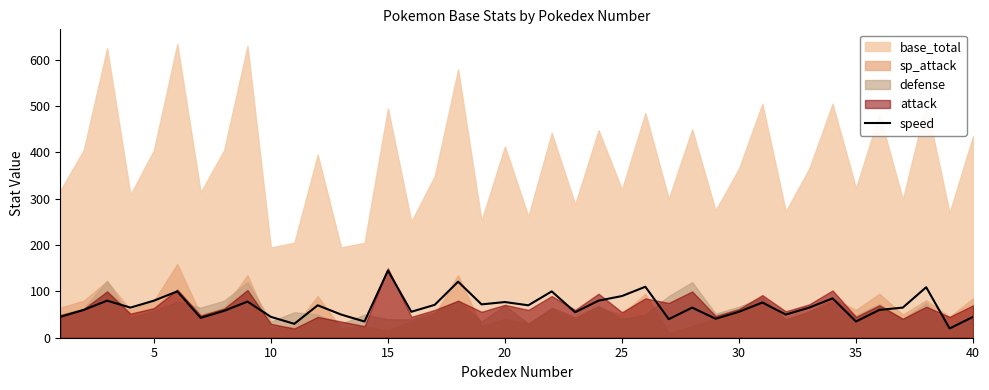

How many points are lower than both their immediate neighbors (excluding endpoints)?

13